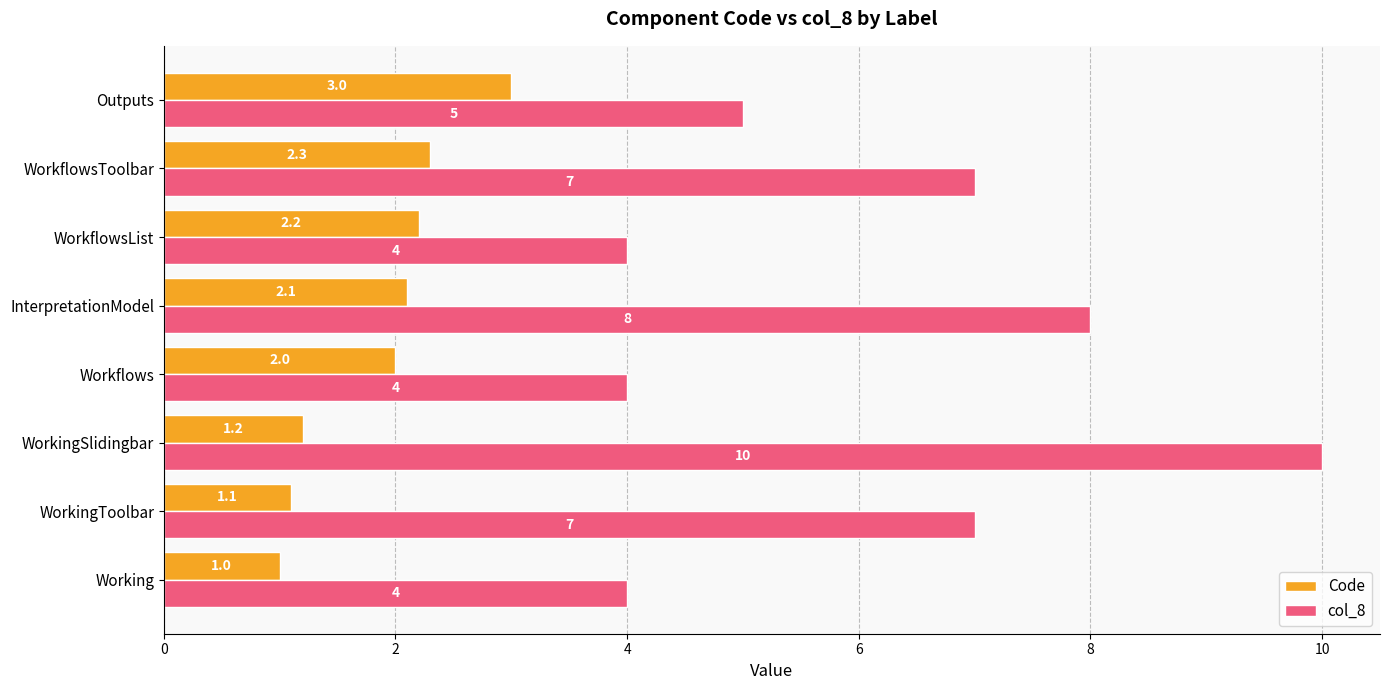

What are all the series names shown in the legend?

Code, col_8